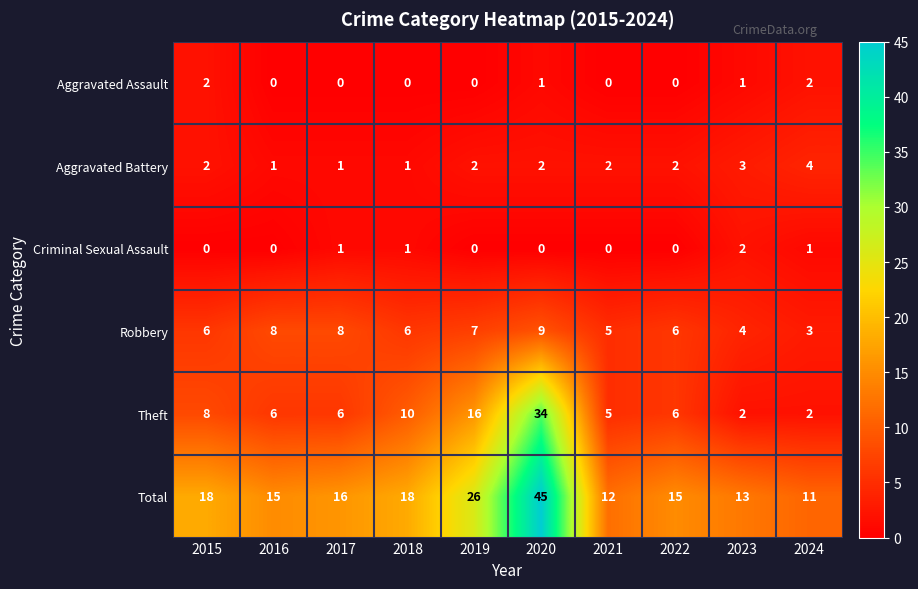

Which label corresponds to the largest value in the chart?

2020